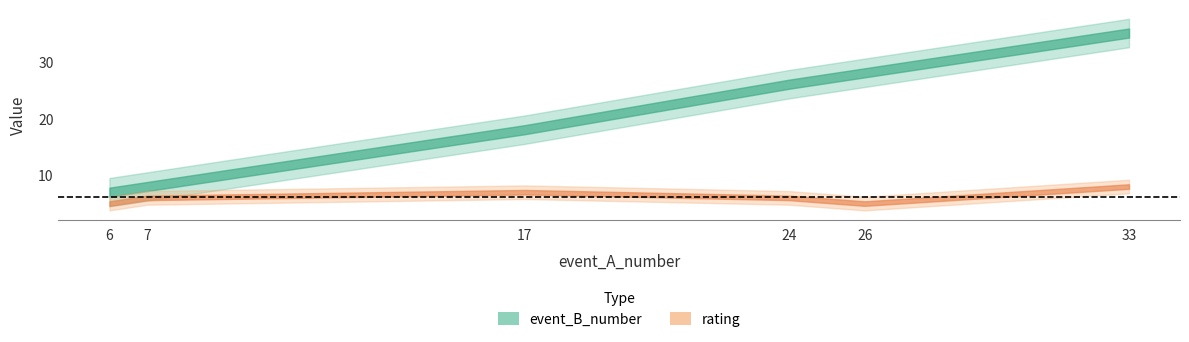

At which label does event_B_number first exceed 26?

26